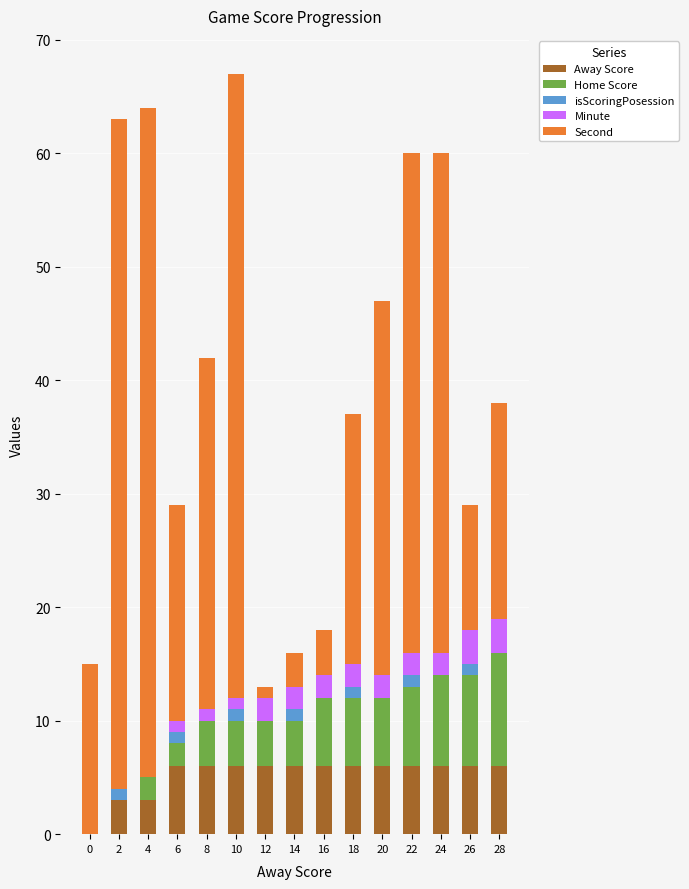

How many data points does each series have?

15